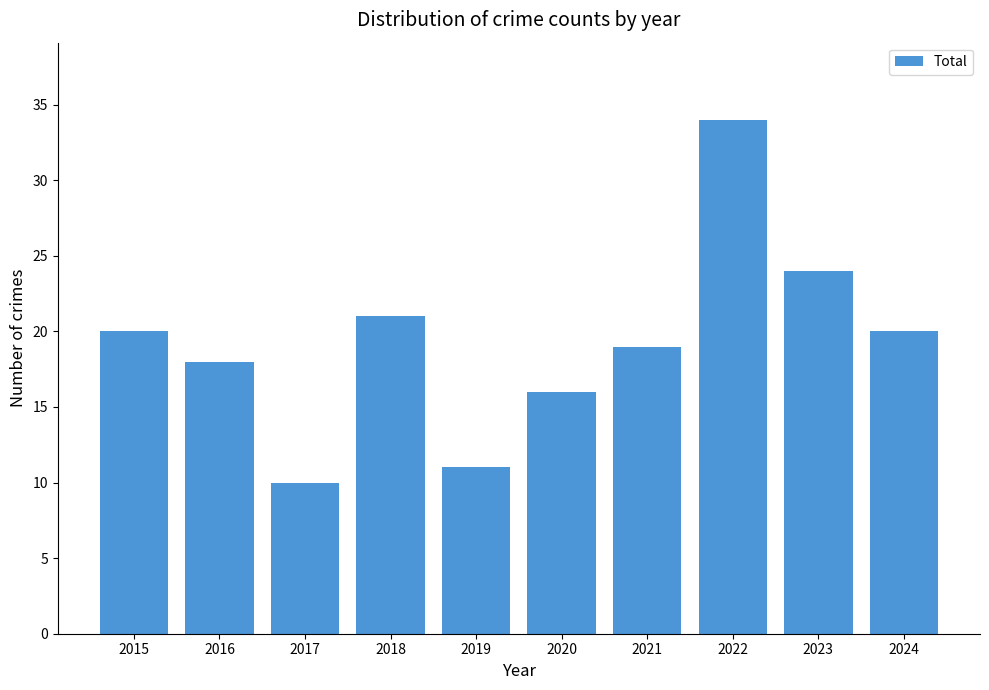

What is the change in value from 2020 to 2023?

+8